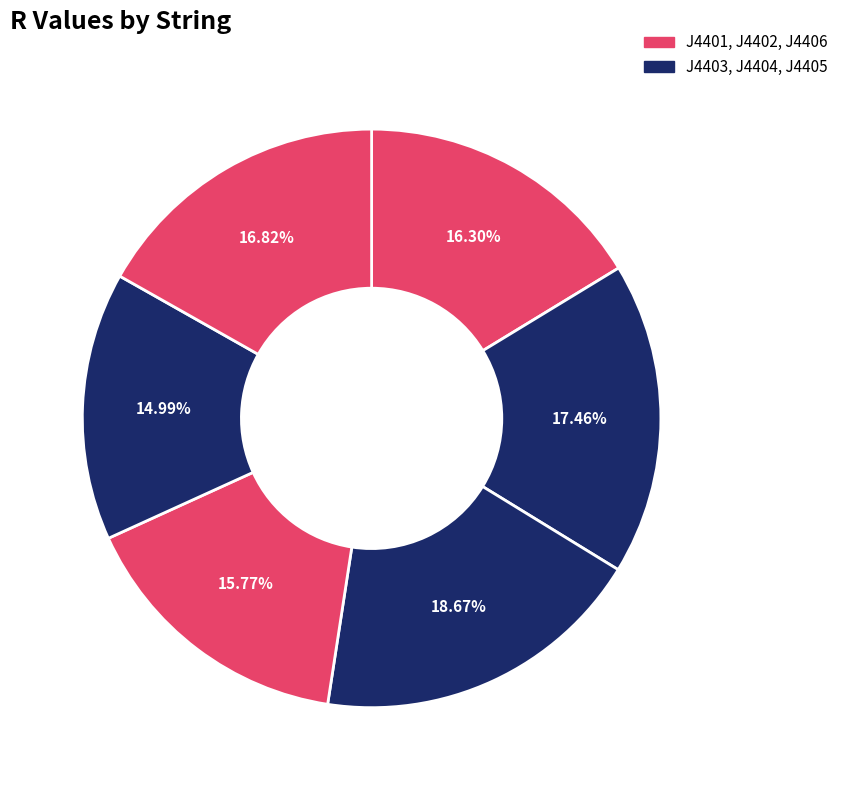

Count the number of slices in the pie.

6